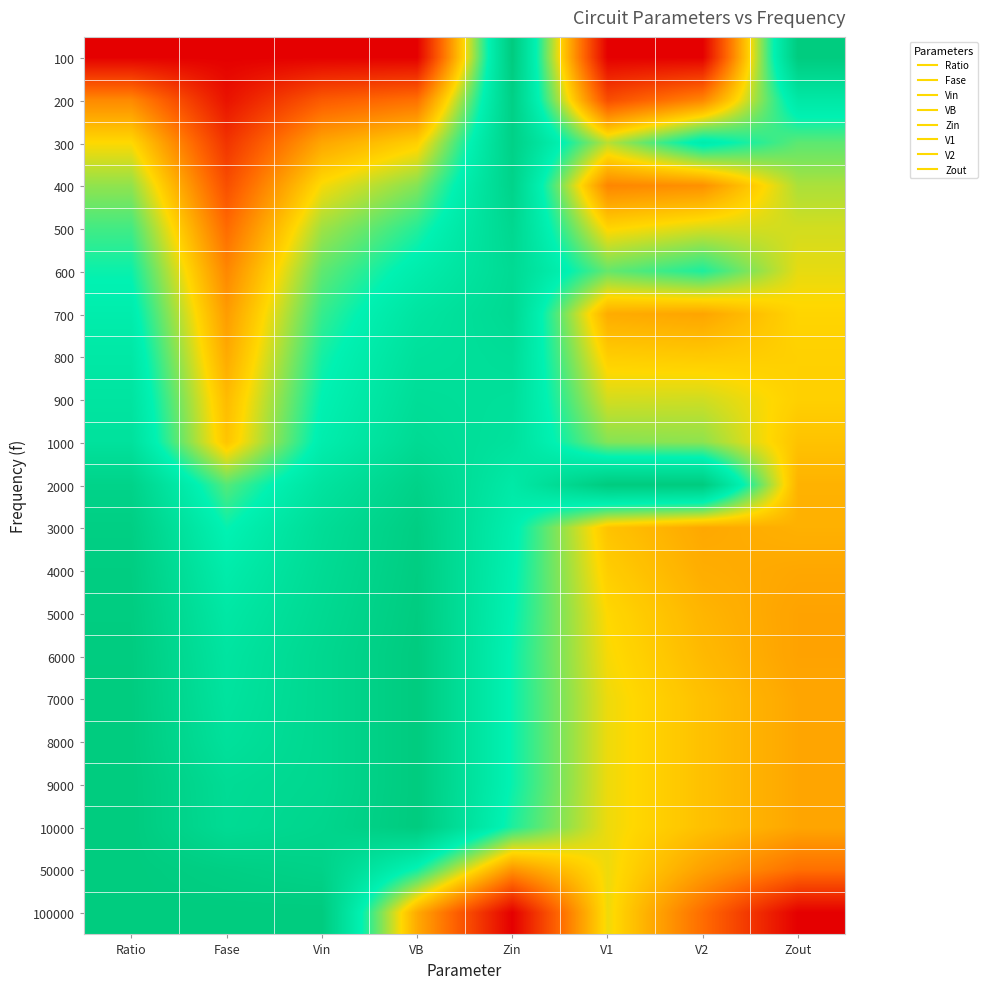

Reading right to left, list all the values displayed in this chart.

100: Zout=1.0	V2=0.0	V1=0.0	Zin=1.0	VB=0.0	Vin=0.0	Fase=0.0	Ratio=0.0
200: Zout=0.8	V2=0.3	V1=0.2	Zin=1.0	VB=0.3	Vin=0.2	Fase=0.0	Ratio=0.3
300: Zout=0.7	V2=0.8	V1=0.6	Zin=1.0	VB=0.5	Vin=0.4	Fase=0.1	Ratio=0.5
400: Zout=0.6	V2=0.3	V1=0.3	Zin=0.9	VB=0.6	Vin=0.5	Fase=0.2	Ratio=0.6
500: Zout=0.5	V2=0.5	V1=0.5	Zin=0.9	VB=0.7	Vin=0.6	Fase=0.3	Ratio=0.7
600: Zout=0.5	V2=0.7	V1=0.7	Zin=0.9	VB=0.8	Vin=0.7	Fase=0.3	Ratio=0.7
700: Zout=0.5	V2=0.4	V1=0.4	Zin=0.9	VB=0.8	Vin=0.7	Fase=0.4	Ratio=0.8
800: Zout=0.5	V2=0.5	V1=0.5	Zin=0.9	VB=0.9	Vin=0.7	Fase=0.4	Ratio=0.8
900: Zout=0.5	V2=0.5	V1=0.5	Zin=0.9	VB=0.9	Vin=0.8	Fase=0.4	Ratio=0.8
1000: Zout=0.5	V2=0.6	V1=0.6	Zin=0.9	VB=0.9	Vin=0.8	Fase=0.5	Ratio=0.9
2000: Zout=0.4	V2=1.0	V1=1.0	Zin=0.8	VB=1.0	Vin=0.8	Fase=0.7	Ratio=0.9
3000: Zout=0.4	V2=0.4	V1=0.5	Zin=0.8	VB=1.0	Vin=0.9	Fase=0.7	Ratio=1.0
4000: Zout=0.4	V2=0.4	V1=0.5	Zin=0.8	VB=1.0	Vin=0.9	Fase=0.8	Ratio=1.0
5000: Zout=0.4	V2=0.4	V1=0.5	Zin=0.8	VB=1.0	Vin=0.9	Fase=0.8	Ratio=1.0
6000: Zout=0.4	V2=0.4	V1=0.5	Zin=0.7	VB=1.0	Vin=0.9	Fase=0.8	Ratio=1.0
7000: Zout=0.4	V2=0.4	V1=0.5	Zin=0.7	VB=1.0	Vin=0.9	Fase=0.8	Ratio=1.0
8000: Zout=0.4	V2=0.4	V1=0.5	Zin=0.7	VB=1.0	Vin=0.9	Fase=0.9	Ratio=1.0
9000: Zout=0.4	V2=0.4	V1=0.5	Zin=0.7	VB=1.0	Vin=0.9	Fase=0.9	Ratio=1.0
10000: Zout=0.4	V2=0.4	V1=0.5	Zin=0.7	VB=1.0	Vin=0.9	Fase=0.9	Ratio=1.0
50000: Zout=0.3	V2=0.4	V1=0.5	Zin=0.4	VB=0.7	Vin=1.0	Fase=1.0	Ratio=1.0
100000: Zout=0.0	V2=0.3	V1=0.5	Zin=0.0	VB=0.4	Vin=1.0	Fase=1.0	Ratio=1.0